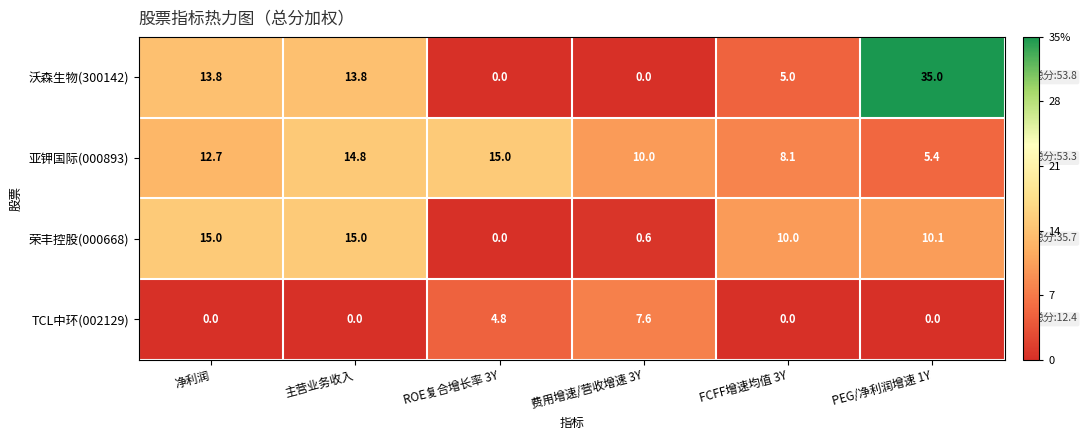

Reading left to right, transcribe all the data shown in this chart.

沃森生物(300142): 净利润=13.8	主营业务收入=13.8	ROE复合增长率 3Y=0.0	费用增速/营收增速 3Y=0.0	FCFF增速均值 3Y=5.0	PEG/净利润增速 1Y=35.0
亚钾国际(000893): 净利润=12.7	主营业务收入=14.8	ROE复合增长率 3Y=15.0	费用增速/营收增速 3Y=10.0	FCFF增速均值 3Y=8.1	PEG/净利润增速 1Y=5.4
荣丰控股(000668): 净利润=15.0	主营业务收入=15.0	ROE复合增长率 3Y=0.0	费用增速/营收增速 3Y=0.6	FCFF增速均值 3Y=10.0	PEG/净利润增速 1Y=10.1
TCL中环(002129): 净利润=0.0	主营业务收入=0.0	ROE复合增长率 3Y=4.8	费用增速/营收增速 3Y=7.6	FCFF增速均值 3Y=0.0	PEG/净利润增速 1Y=0.0